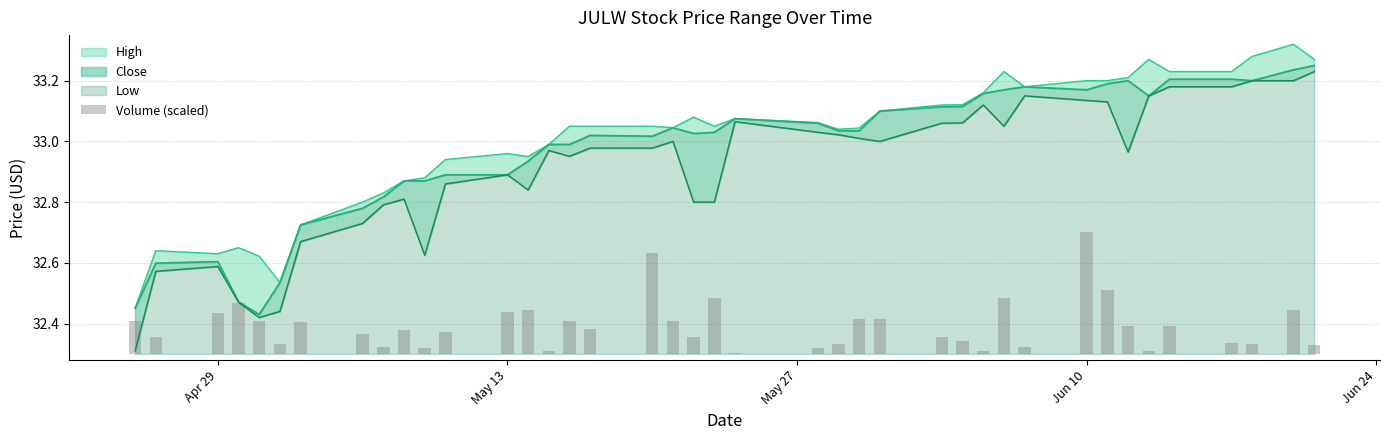

What position from the right is May 13?

28